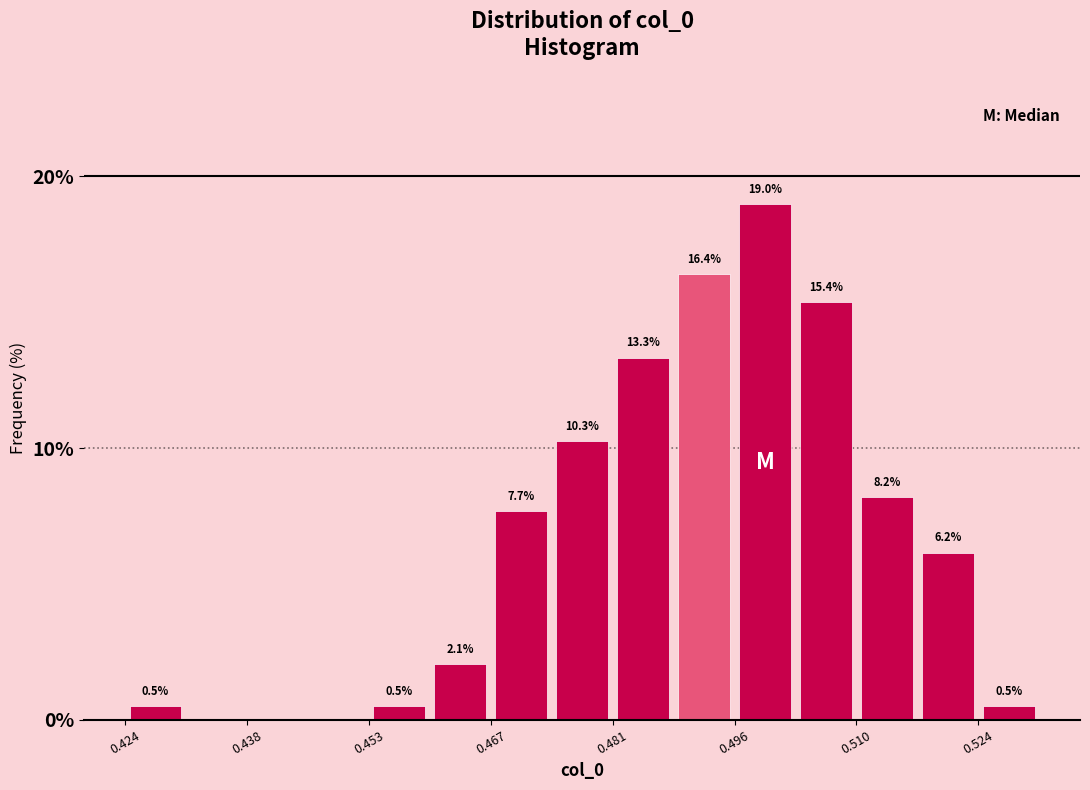

Read against the x-axis, roughly where is the centre of the tallest bar?

0.500